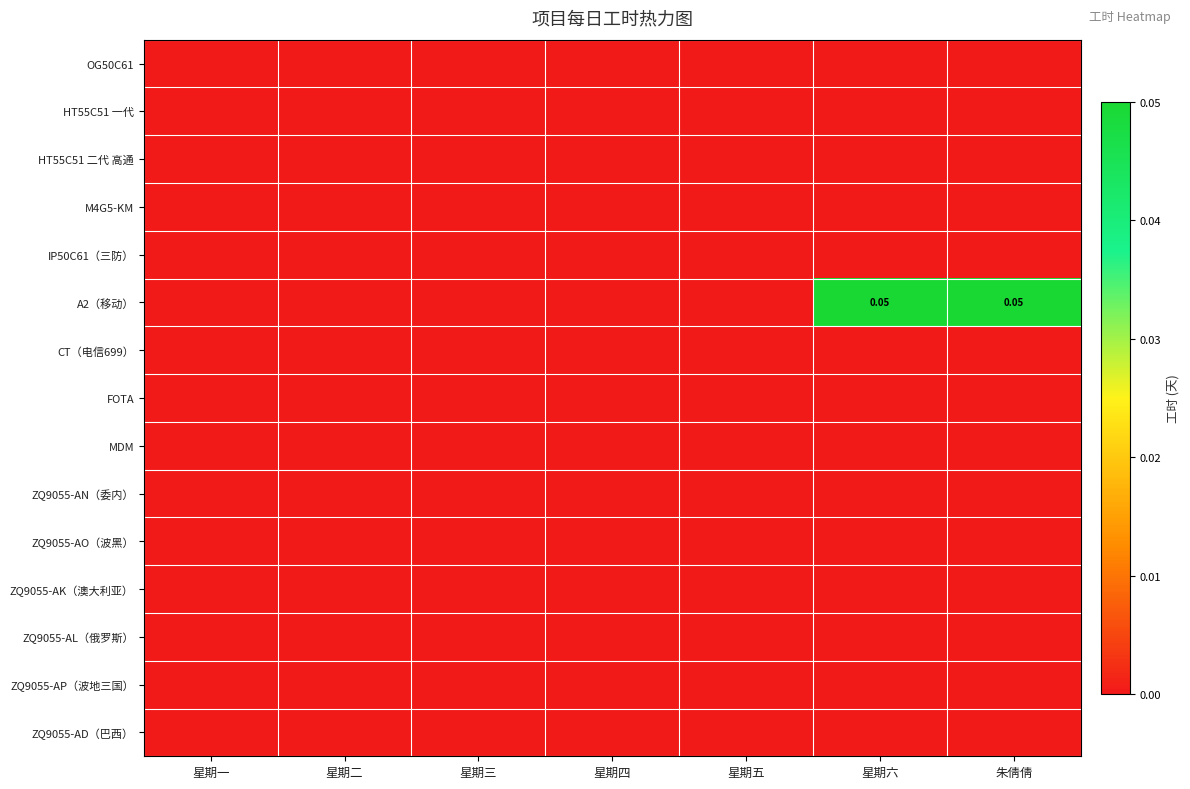

List the series in order of their peak value, highest first.

A2（移动）, OG50C61, HT55C51 一代, HT55C51 二代 高通, M4G5-KM, IP50C61（三防）, CT（电信699）, FOTA, MDM, ZQ9055-AN（委内）, ZQ9055-AO（波黑）, ZQ9055-AK（澳大利亚）, ZQ9055-AL（俄罗斯）, ZQ9055-AP（波地三国）, ZQ9055-AD（巴西）